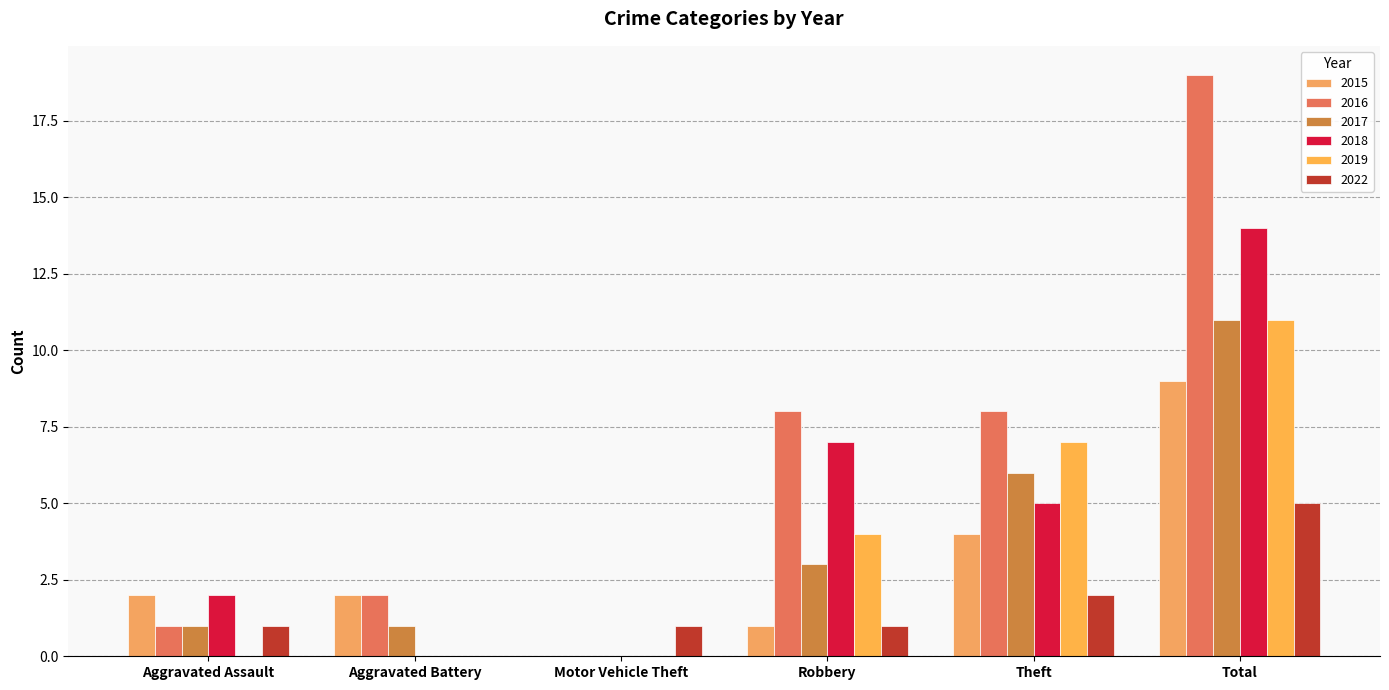

Reading right to left, transcribe all the data shown in this chart.

2015: 9	4	1	0	2	2
2016: 19	8	8	0	2	1
2017: 11	6	3	0	1	1
2018: 14	5	7	0	0	2
2019: 11	7	4	0	0	0
2022: 5	2	1	1	0	1